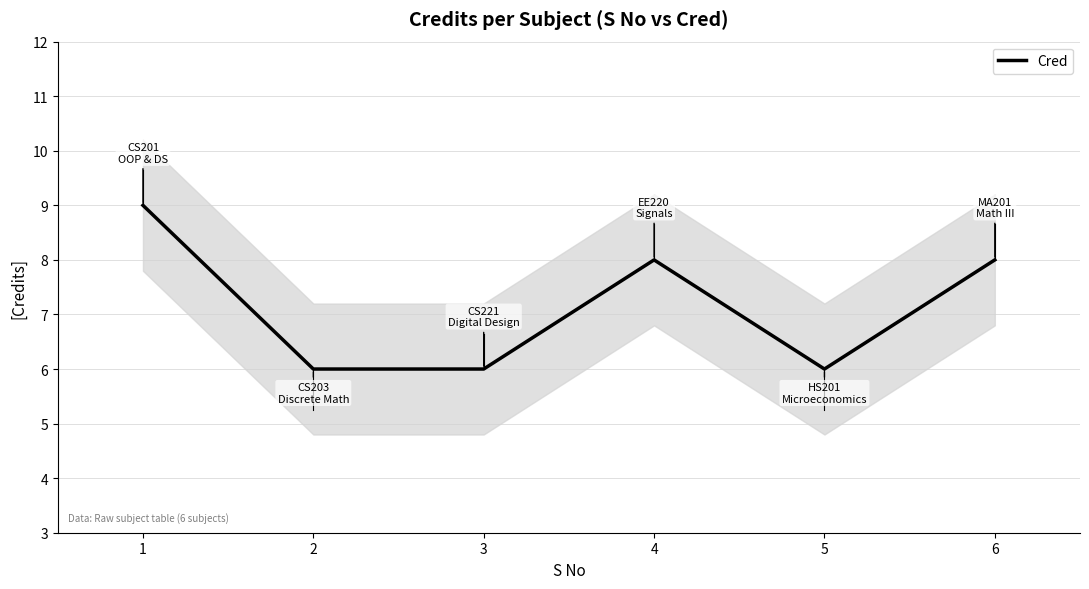

At which category does the data reach its first local valley?

5